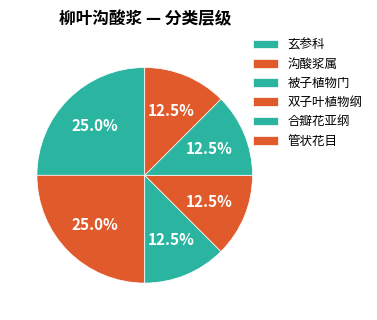

How many slices are in this pie chart?

6